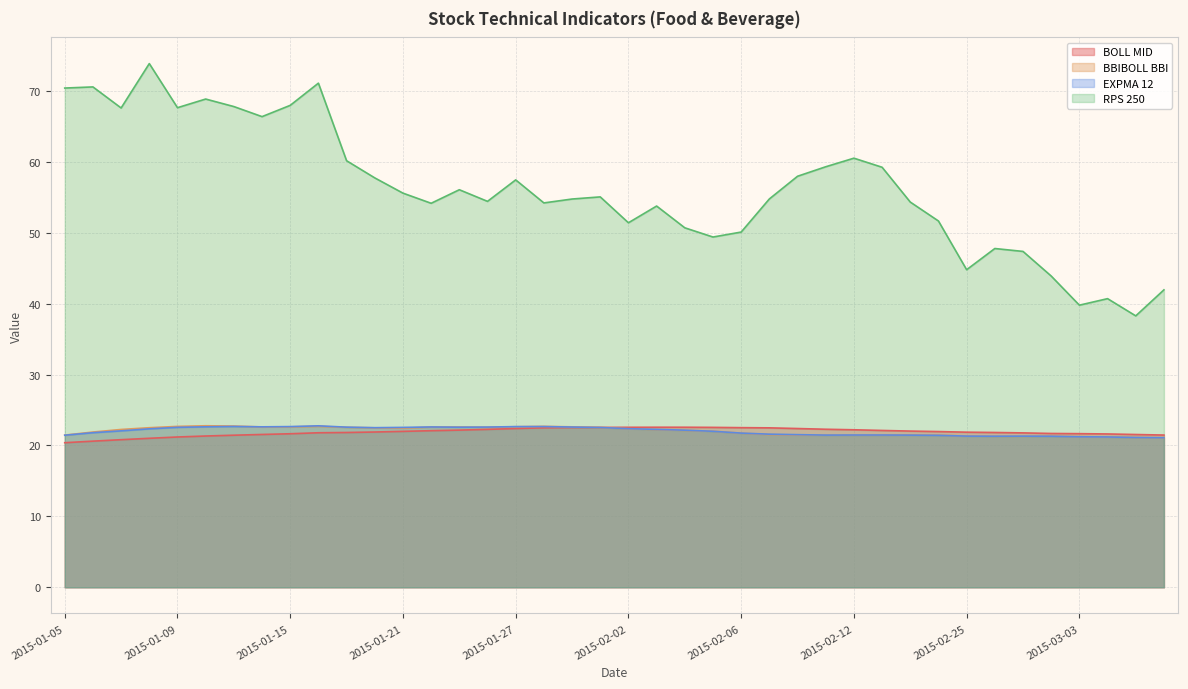

Which series has the largest total across all categories?

RPS 250